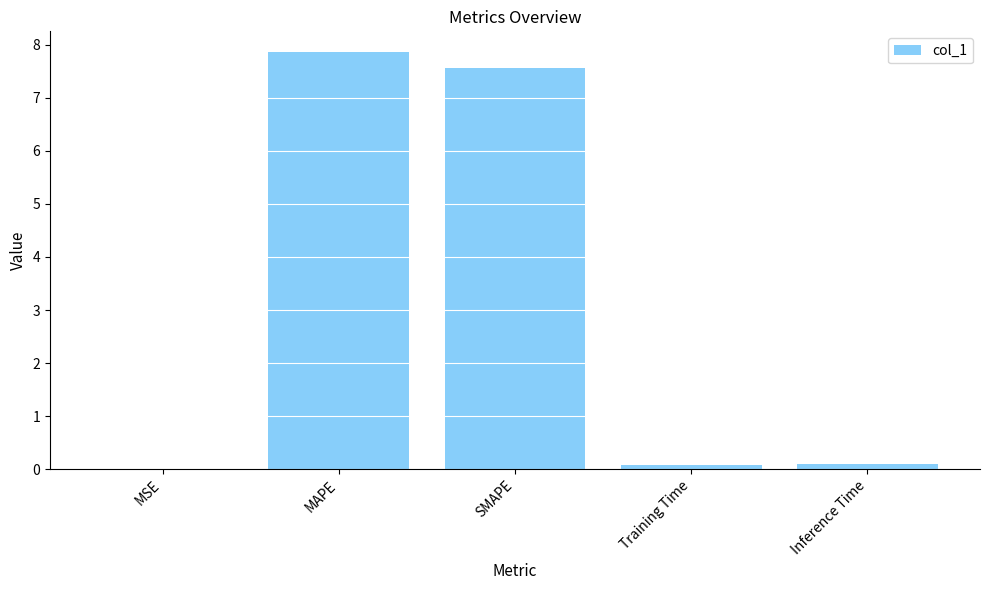

At which category does the chart reach its peak across all series?

MAPE